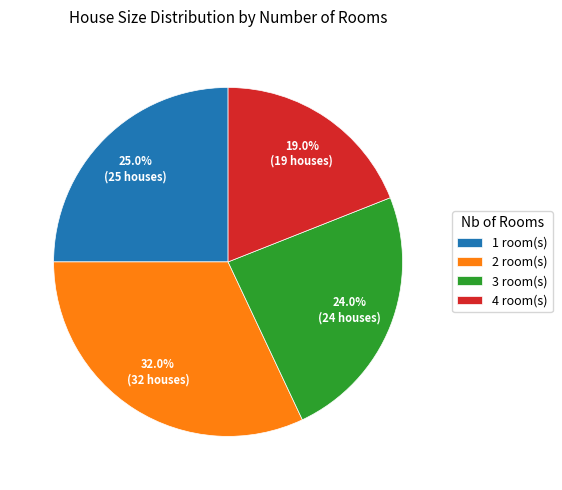

To the nearest percent, what is the average slice percentage?

25%